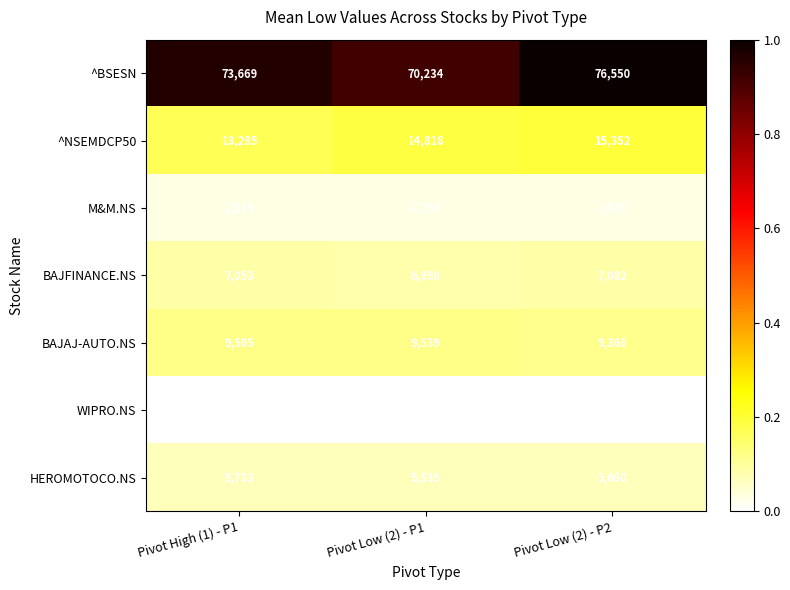

What is the total value across all series at Pivot Low (2) - P2?

117338.2